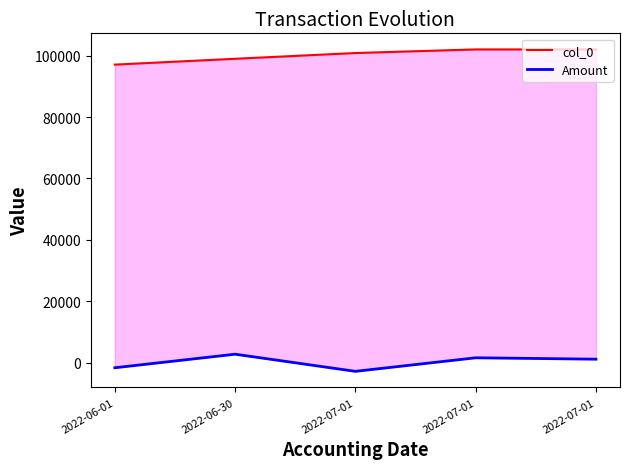

What is the total value across all series at 2022-07-01?

98047.7